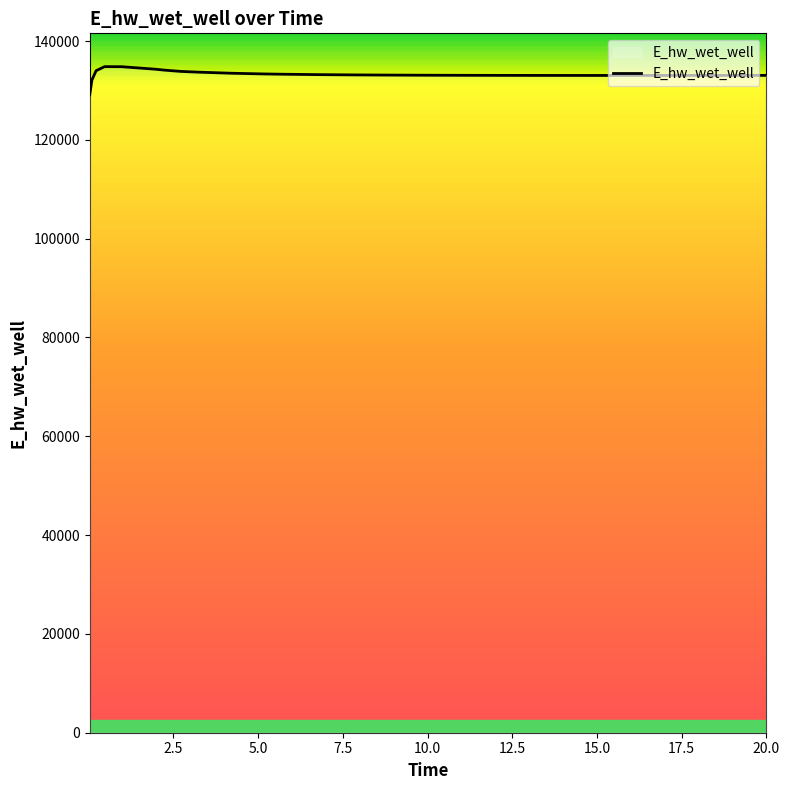

What is the maximum value shown in the chart?

134825.4